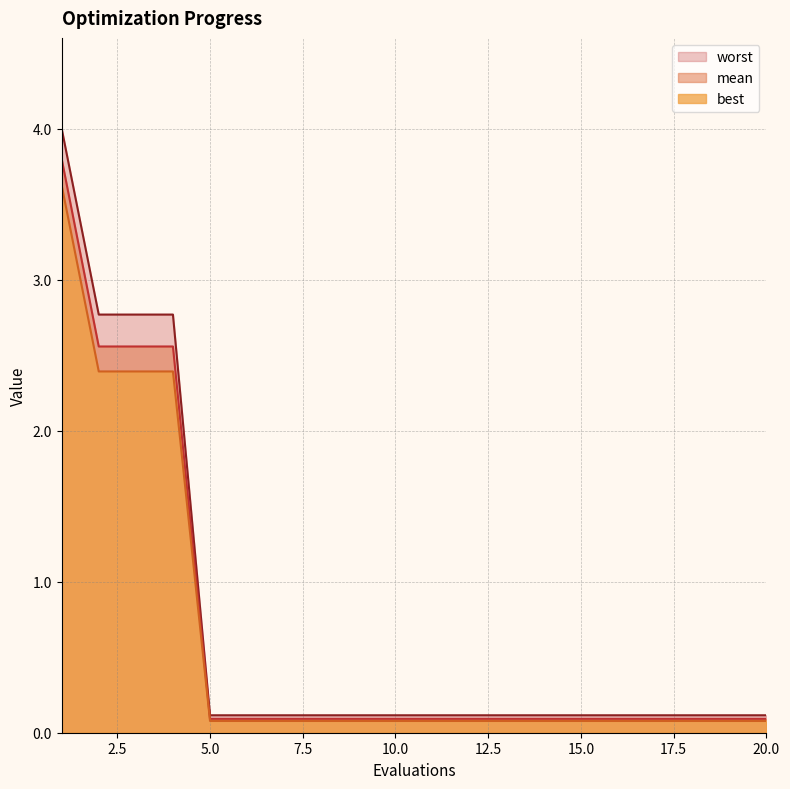

The best series shows 0.0 at 5. True or false?

False